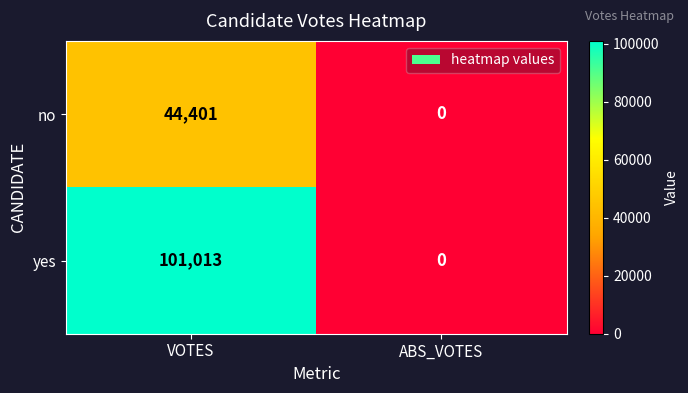

Which series has the largest total across all categories?

yes